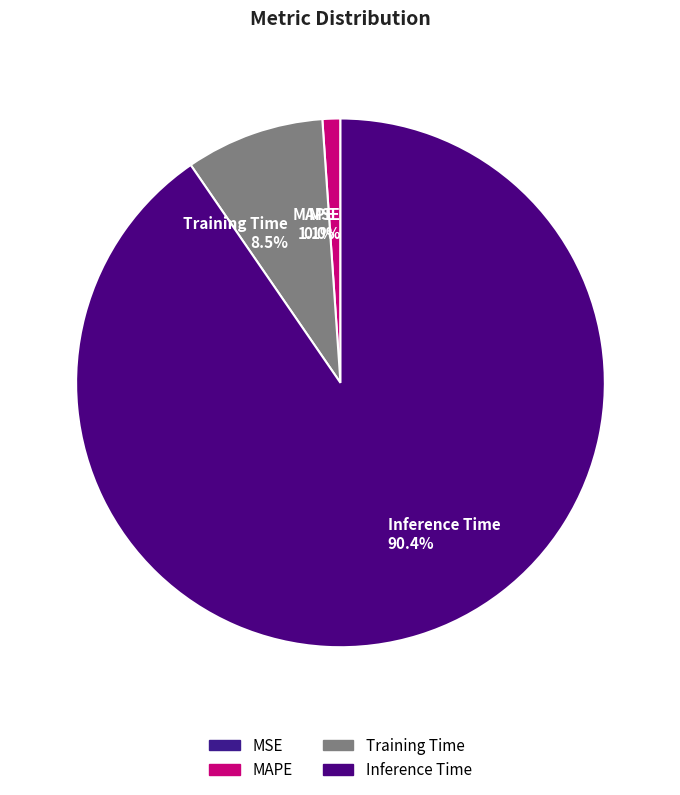

How many segments does this pie chart have?

4